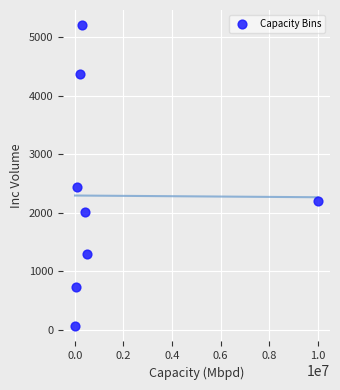

What is the average X value?

1445000.0